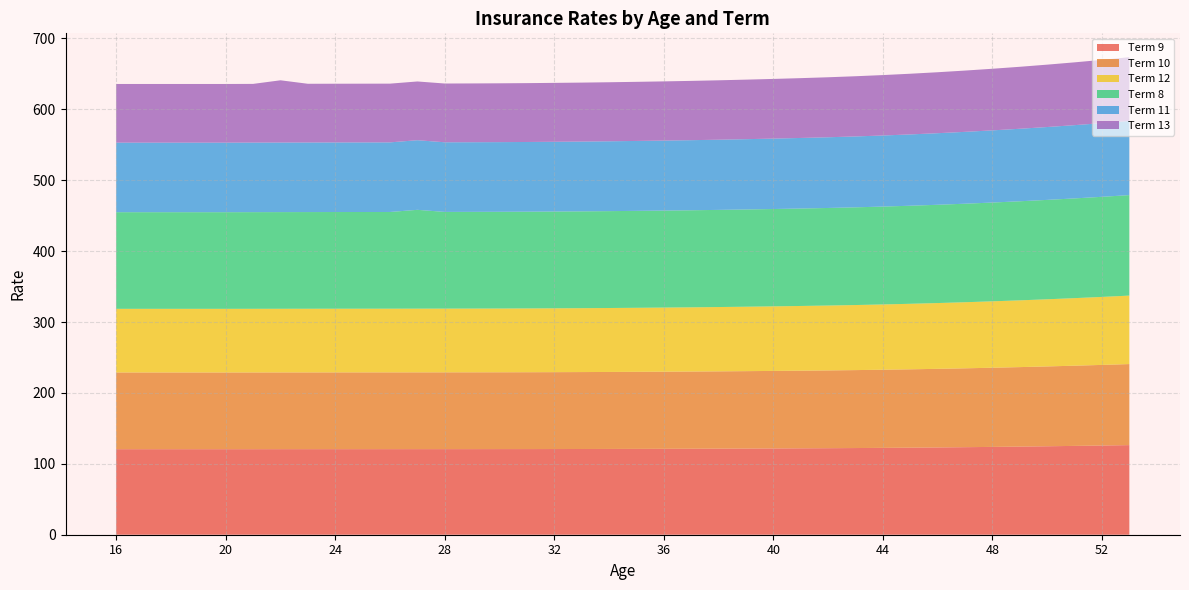

Reading left to right, what are all the values shown in this chart?

Term 9: 120.6	120.6	120.6	120.6	120.6	120.7	120.7	120.7	120.7	120.7	120.7	120.7	120.7	120.7	120.8	120.8	120.8	120.9	121.0	121.1	121.2	121.3	121.4	121.5	121.7	121.9	122.0	122.2	122.5	122.8	123.1	123.5	123.9	124.3	124.8	125.3	125.8	126.4
Term 10: 108.2	108.2	108.2	108.2	108.2	108.2	108.2	108.2	108.3	108.3	108.3	108.3	108.3	108.3	108.3	108.4	108.4	108.5	108.6	108.7	108.8	108.9	109.0	109.2	109.3	109.5	109.7	109.9	110.2	110.5	110.9	111.2	111.7	112.1	112.6	113.1	113.7	114.3
Term 12: 89.8	89.8	89.8	89.8	89.8	89.8	89.8	89.8	89.8	89.8	89.8	89.8	89.9	89.9	89.9	90.0	90.0	90.1	90.2	90.3	90.4	90.6	90.7	90.9	91.1	91.3	91.5	91.8	92.1	92.4	92.8	93.2	93.7	94.2	94.7	95.3	95.9	96.6
Term 8: 136.3	136.3	136.3	136.3	136.3	136.3	136.3	136.4	136.4	136.4	136.4	139.4	136.4	136.4	136.4	136.5	136.5	136.6	136.6	136.7	136.8	136.9	137.0	137.2	137.3	137.4	137.6	137.8	138.0	138.3	138.6	138.9	139.3	139.7	140.2	140.7	141.2	141.7
Term 11: 98.1	98.1	98.1	98.1	98.1	98.1	98.1	98.2	98.2	98.2	98.2	98.2	98.2	98.2	98.3	98.3	98.4	98.4	98.5	98.6	98.7	98.8	99.0	99.2	99.3	99.5	99.7	100.0	100.3	100.6	101.0	101.3	101.8	102.3	102.8	103.3	103.9	104.5
Term 13: 82.7	82.7	82.7	82.7	82.7	82.8	87.8	82.8	82.8	82.8	82.8	82.8	82.9	82.9	83.0	83.0	83.1	83.2	83.2	83.4	83.5	83.6	83.8	84.0	84.2	84.4	84.6	84.9	85.2	85.6	86.0	86.4	86.9	87.4	88.0	88.6	89.2	89.9